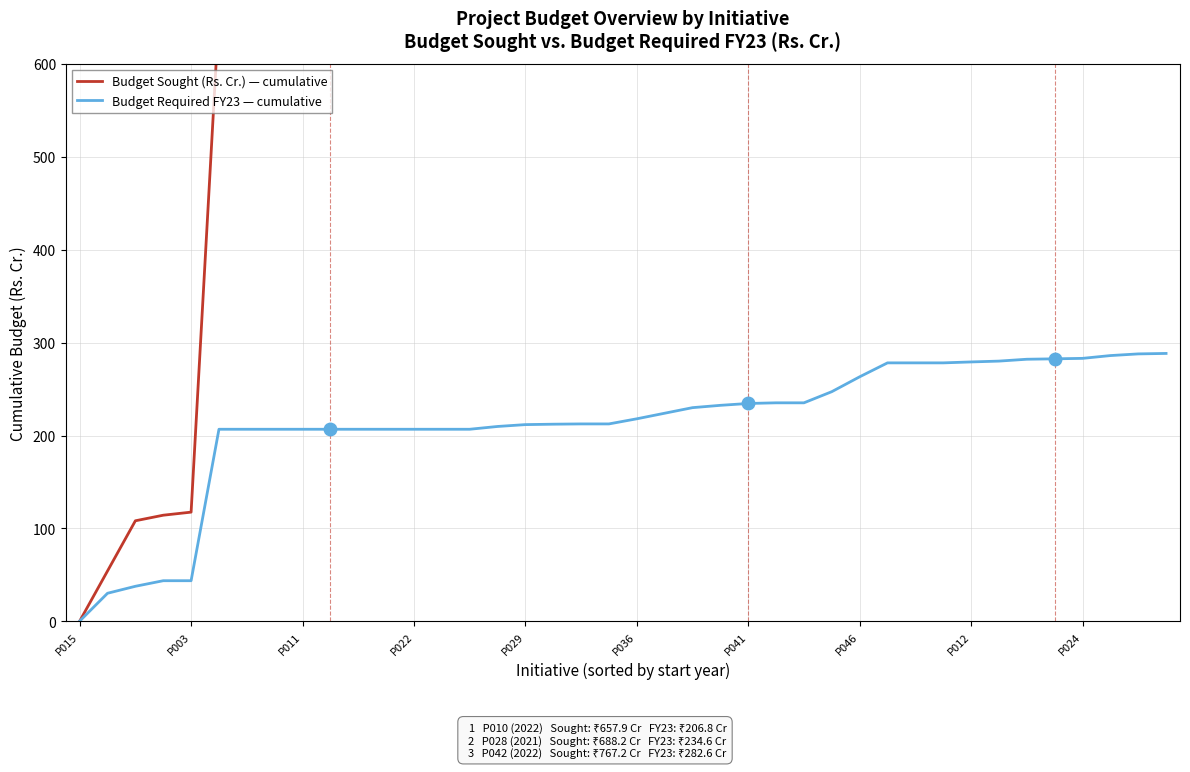

The Budget Required FY23 — cumulative series shows 234.6 at P041. True or false?

True